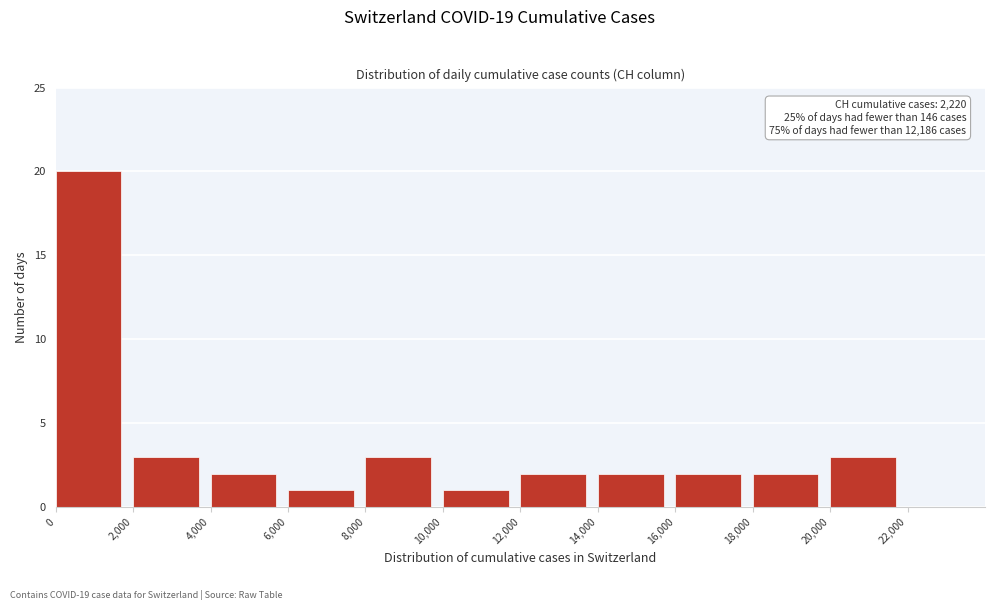

Which range on the x-axis has the tallest bar?

0 to 2000